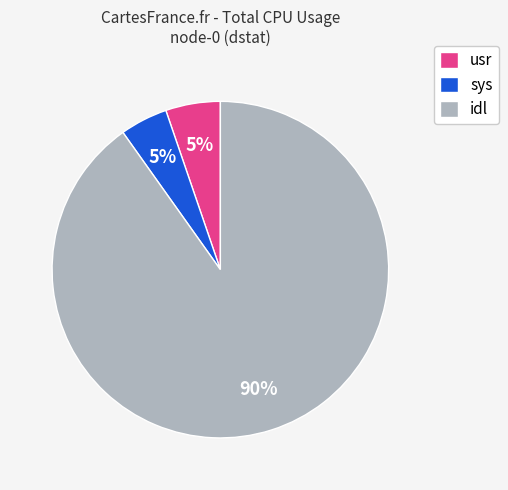

True or false: sys accounts for 5% of the total.

True